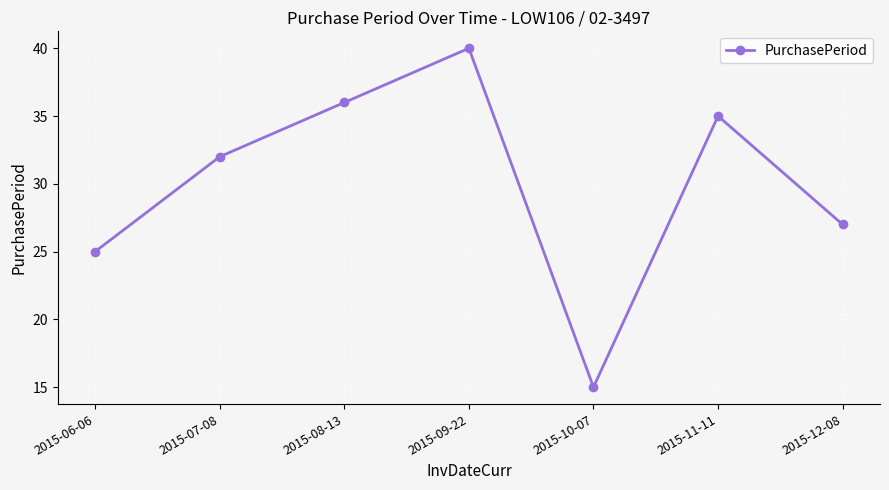

True or false: the data shows 10 at 2015-06-06.

False